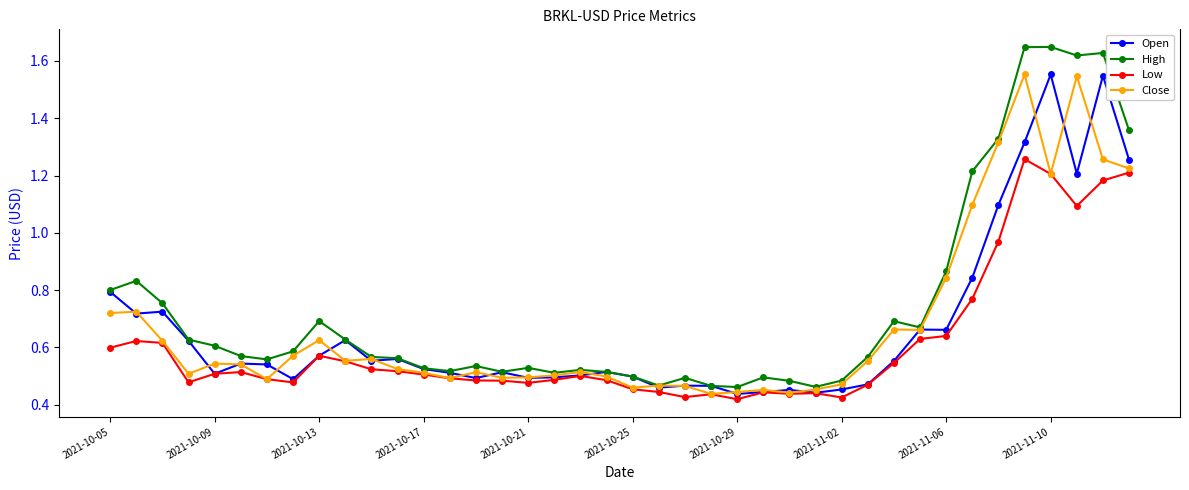

Does the chart have visible grid lines?

No